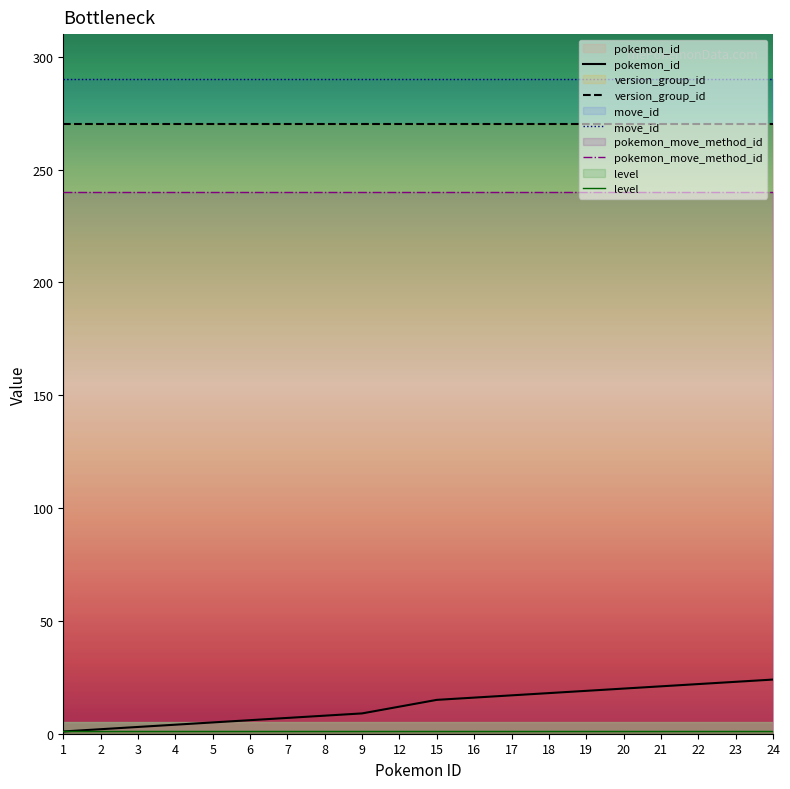

Which series has the widest spread of values?

pokemon_id